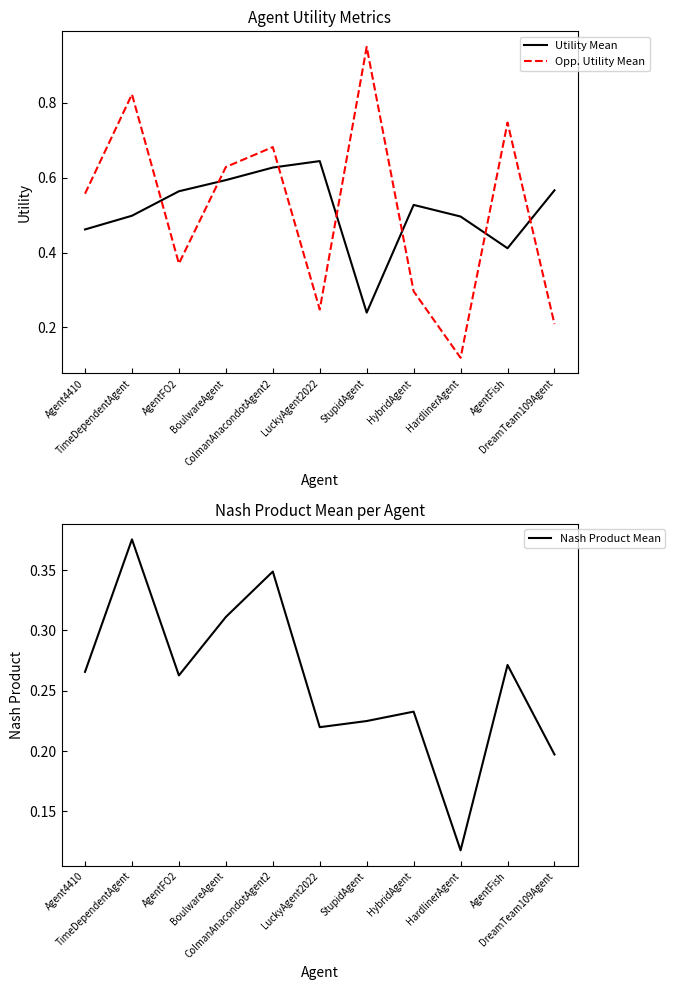

At which category is the sum across all series the highest?

TimeDependentAgent